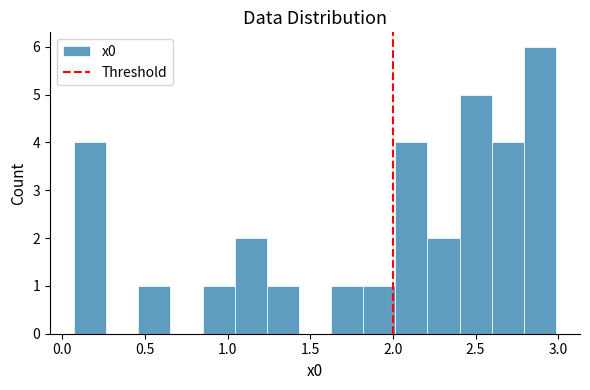

Around what value on the x-axis is the tallest bar? Give the approximate position of its centre, as read against the axis.

2.90